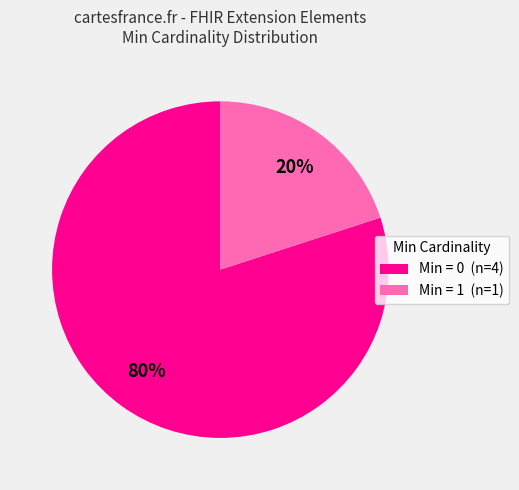

What is the smallest slice in the pie chart?

Min = 1 (n=1)